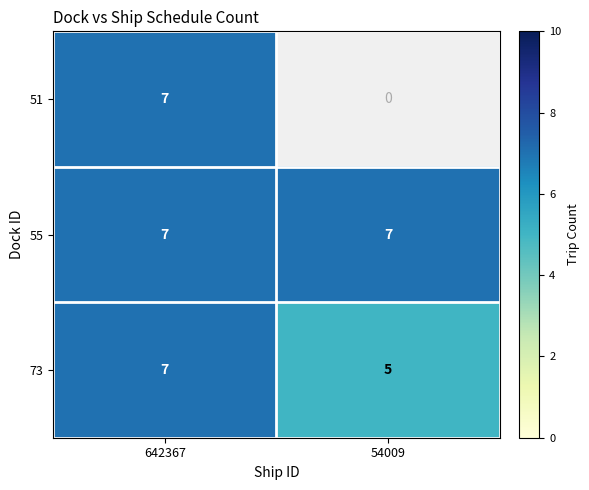

True or false: 51 has a value of 5 at 642367.

False